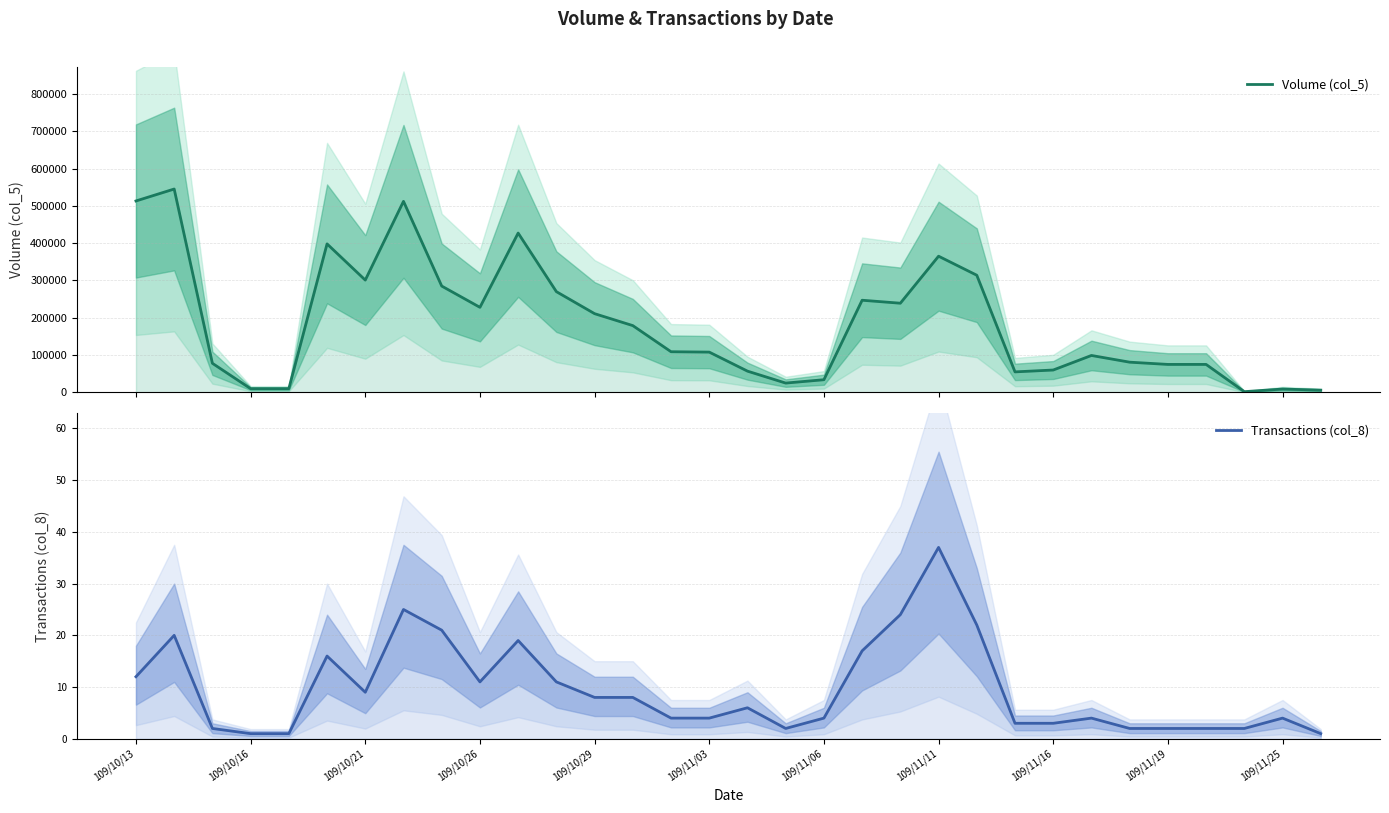

What is the sum of the Volume (col_5) values at 26 and 25?

180000